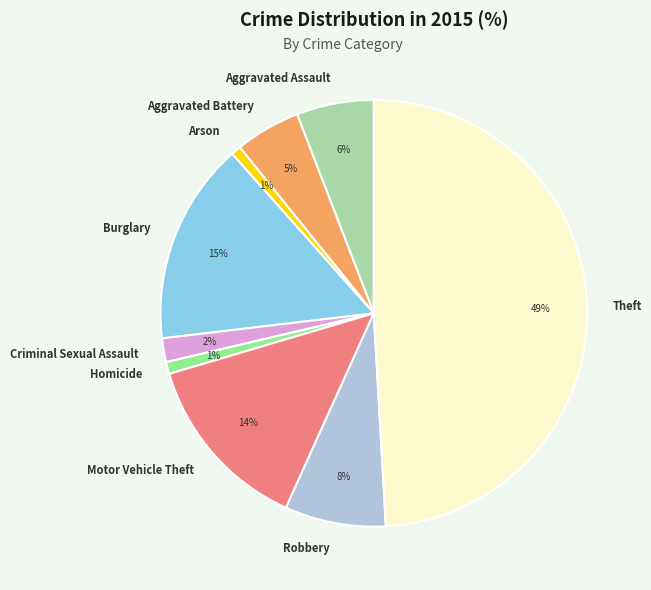

Which slice is the largest?

Theft